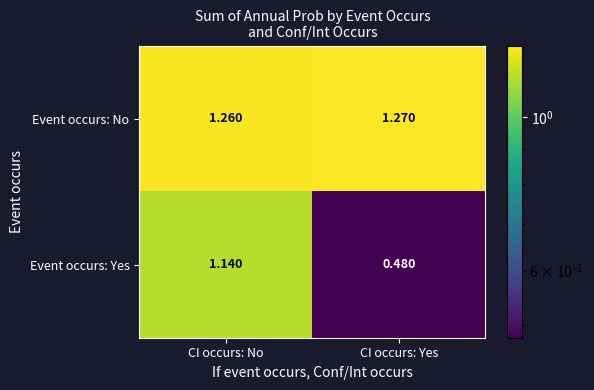

Which series has the largest total across all categories?

Event occurs: No